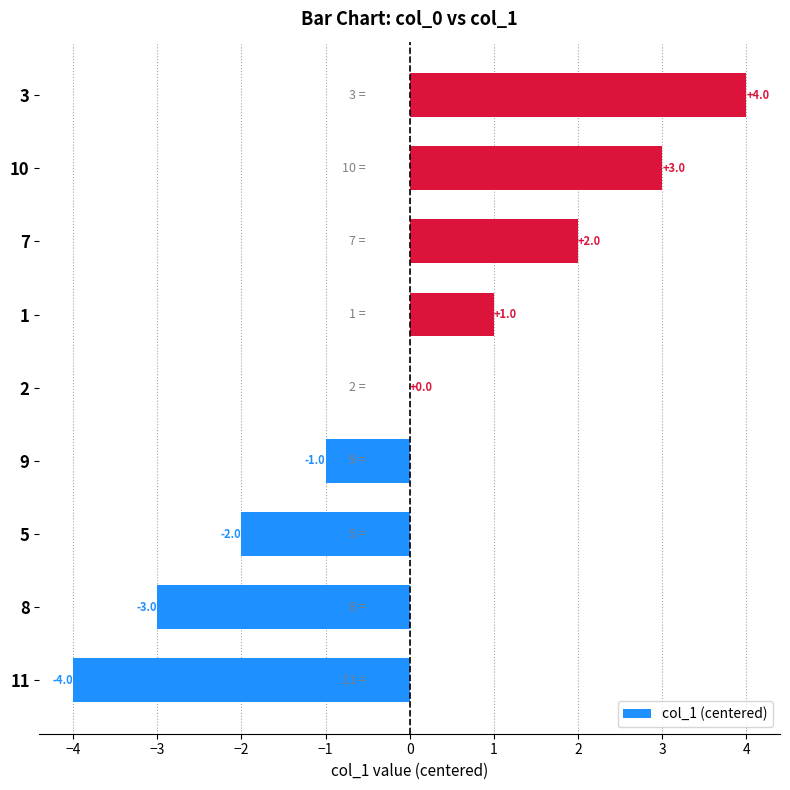

Which category has the highest value across all series?

3